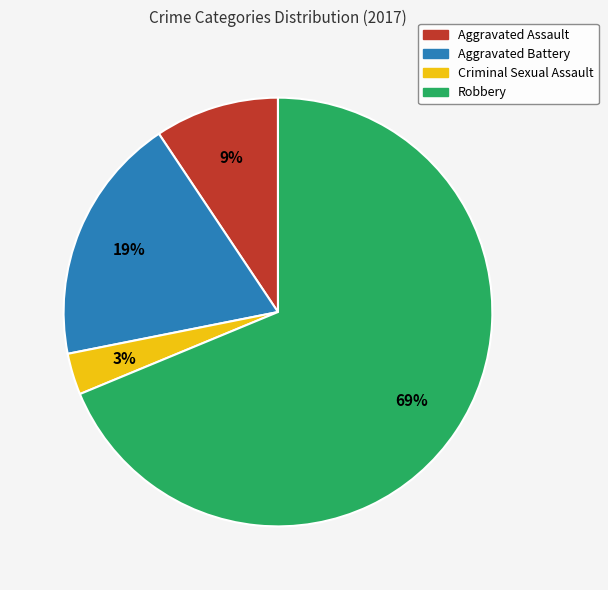

Is the sum of Aggravated Assault and Criminal Sexual Assault greater than half?

No